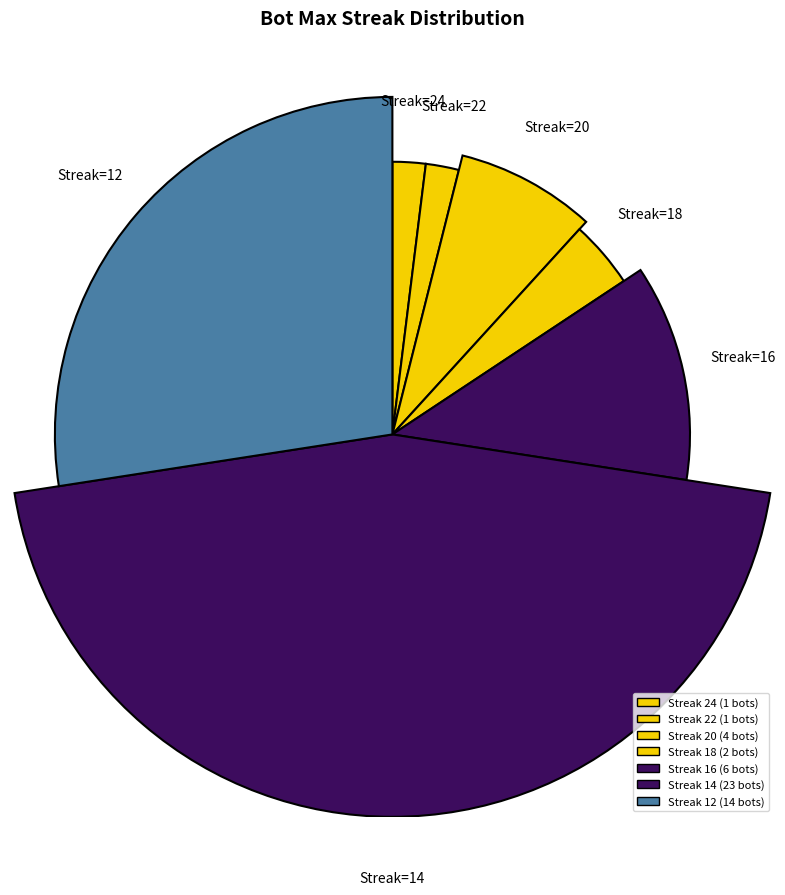

Is the sum of 16 and 18 greater than half?

No